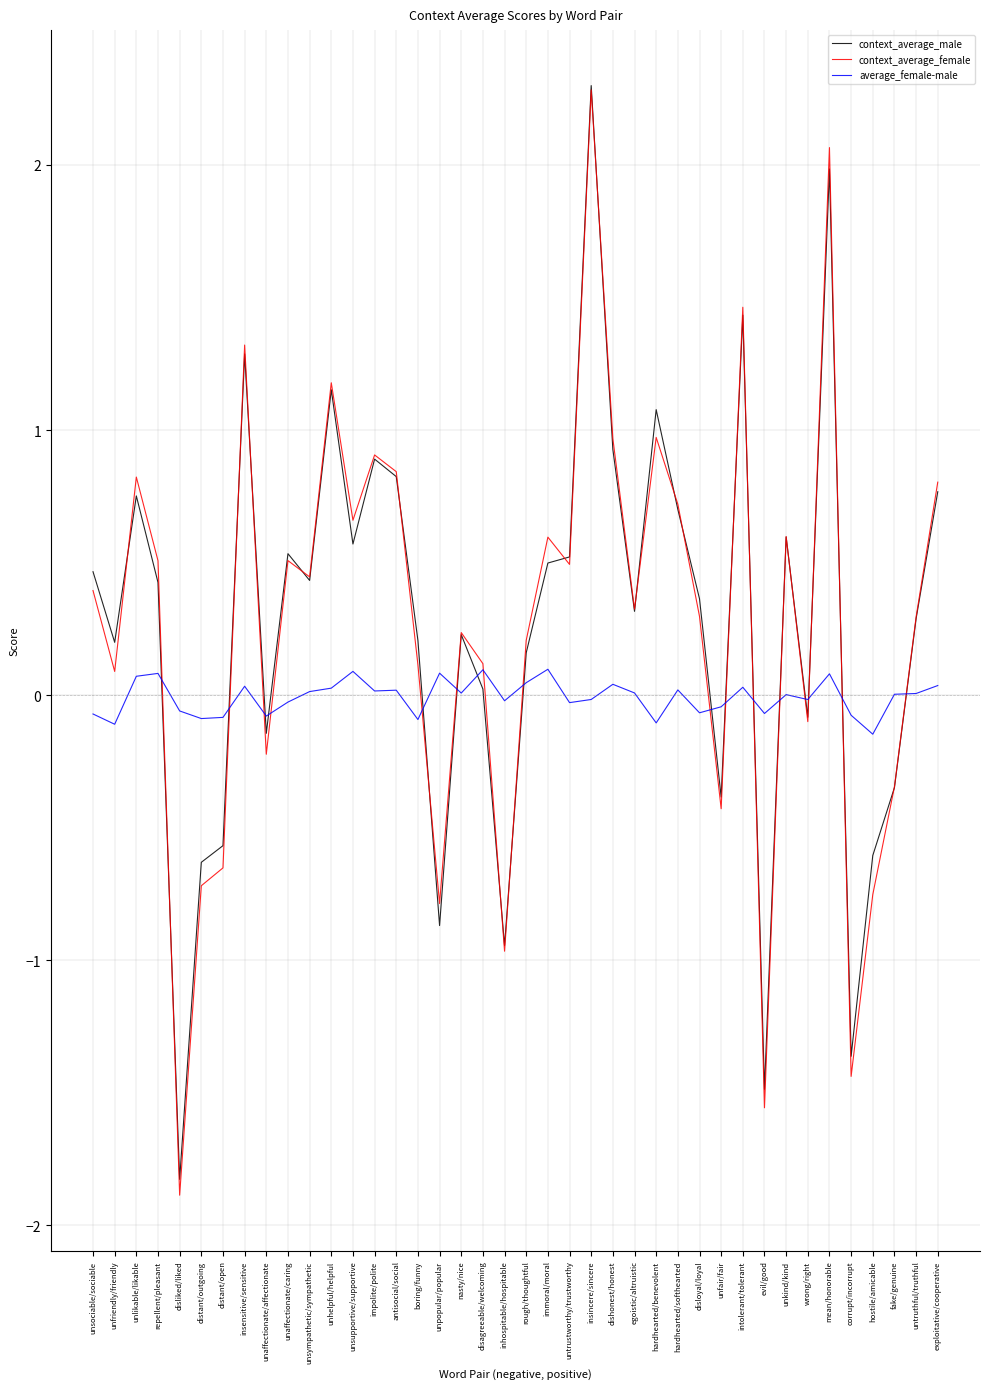

Which label corresponds to the largest value in the chart?

insincere/sincere